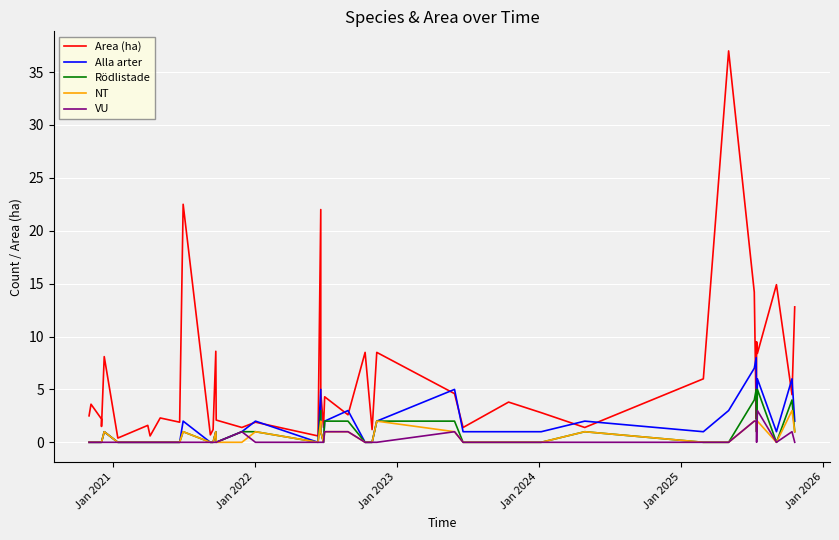

True or false: Alla arter and VU cross at least once.

False